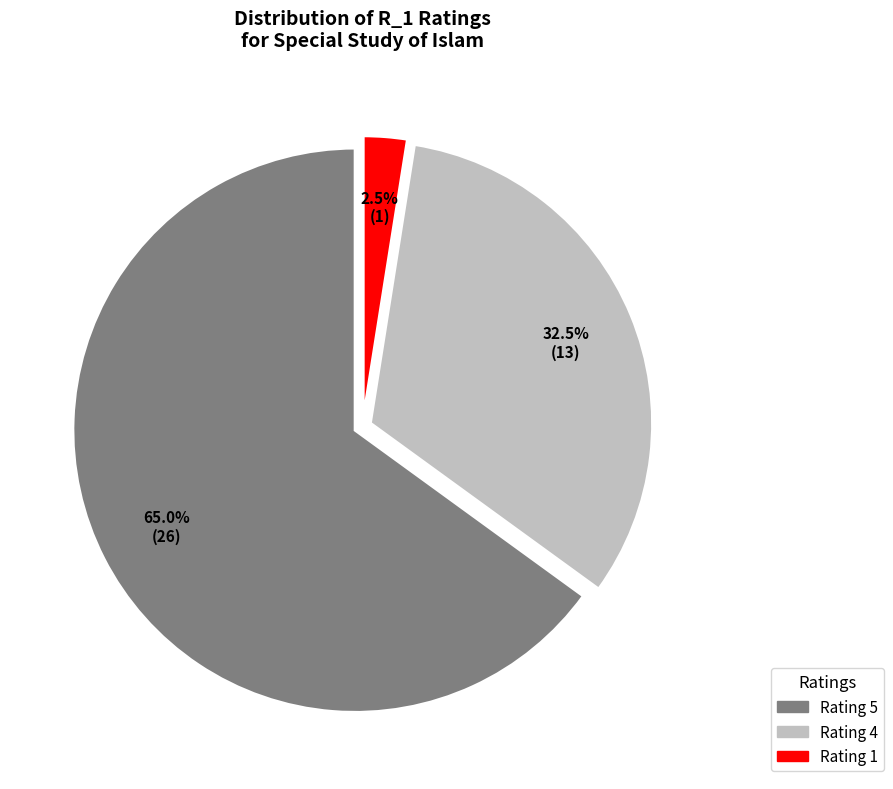

Is there any slice that represents more than half of the pie?

Yes